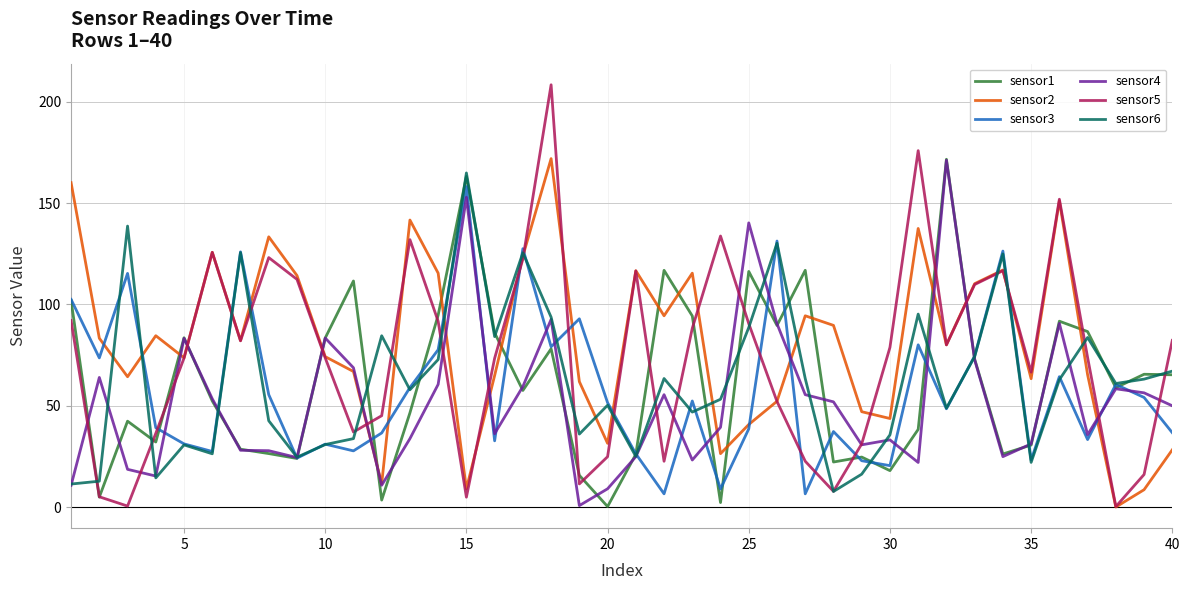

After their last crossing, which series has the higher values: sensor5 or sensor3?

sensor5